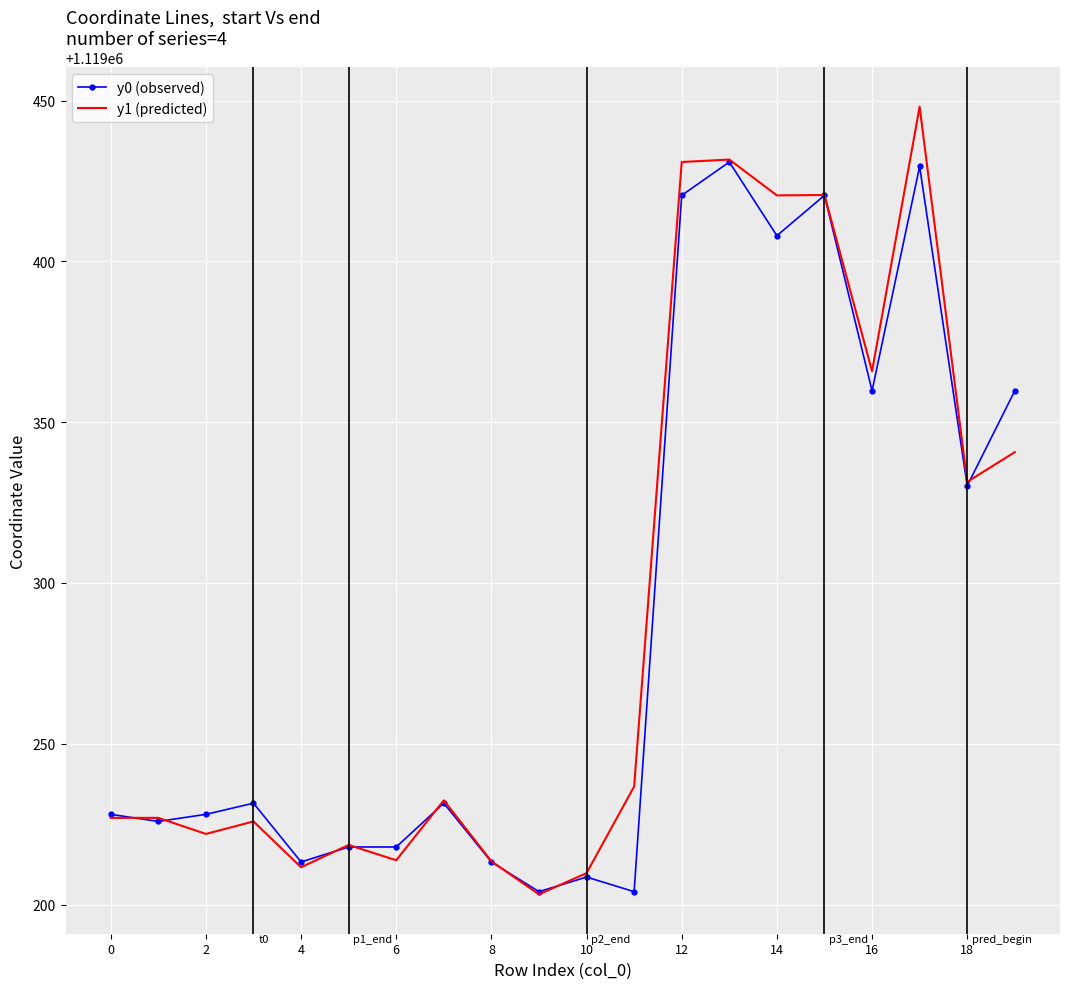

What is the highest value of the y0 (observed) series?

1119430.9